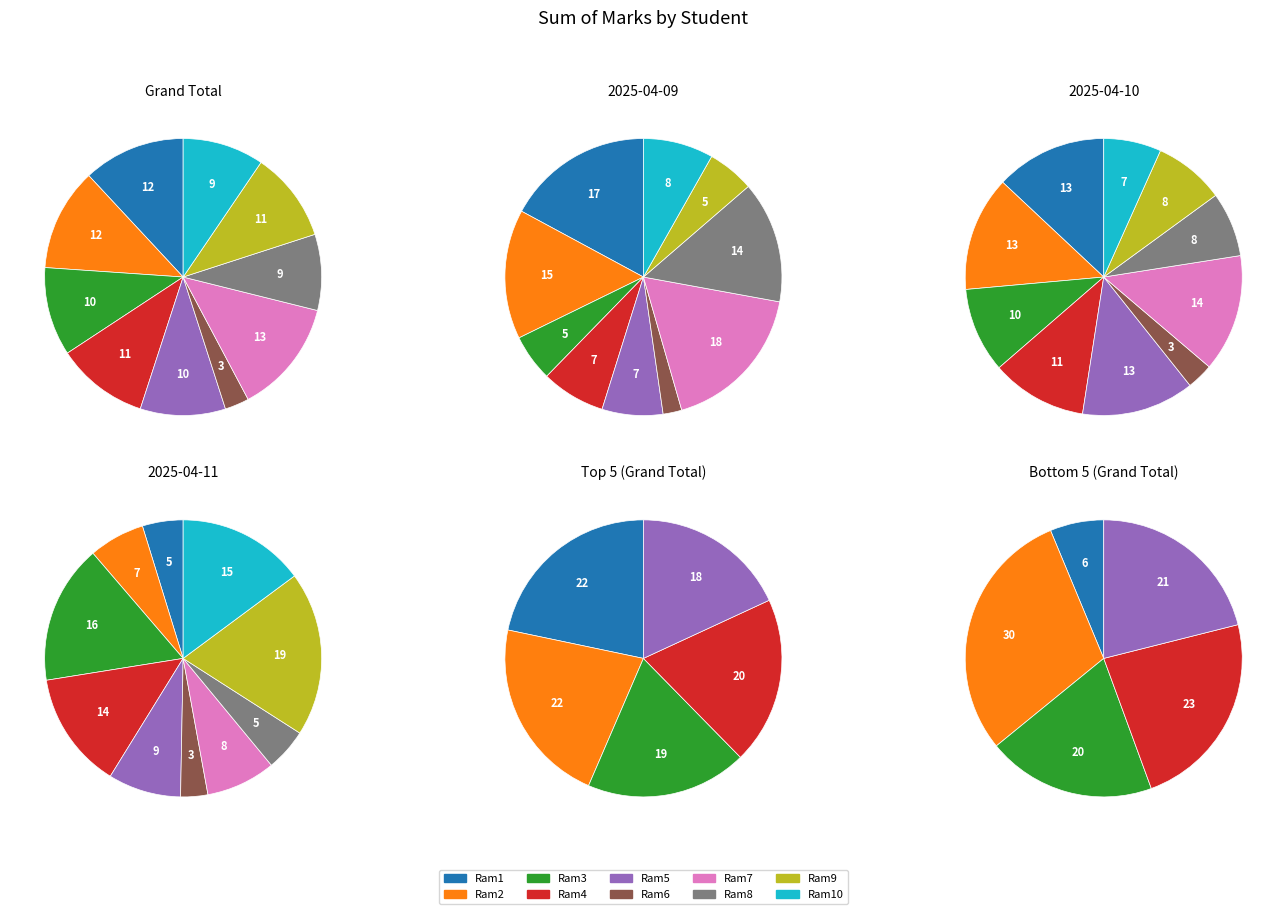

What is the total percentage of Ram5 and Ram9?

20.5%